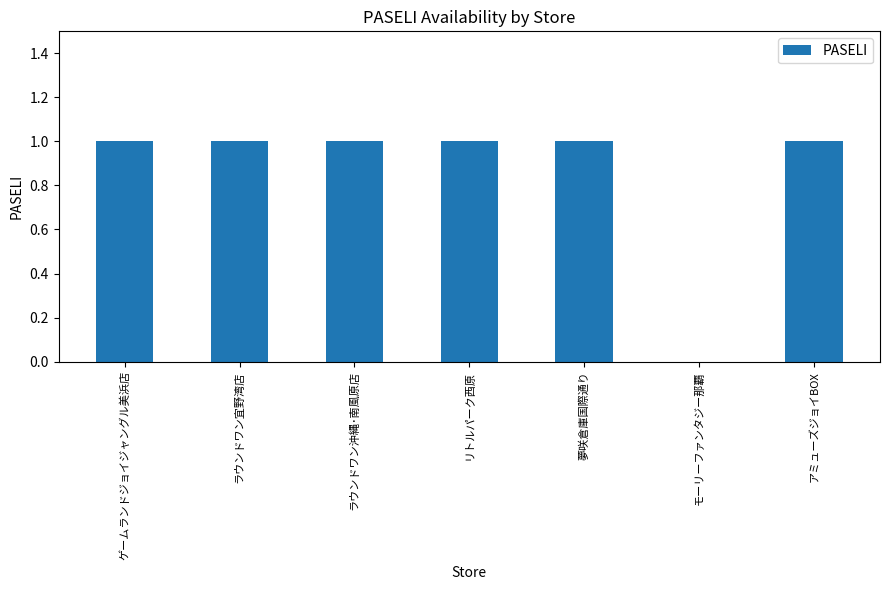

The value at ラウンドワン宜野湾店 is 1. True or false?

True